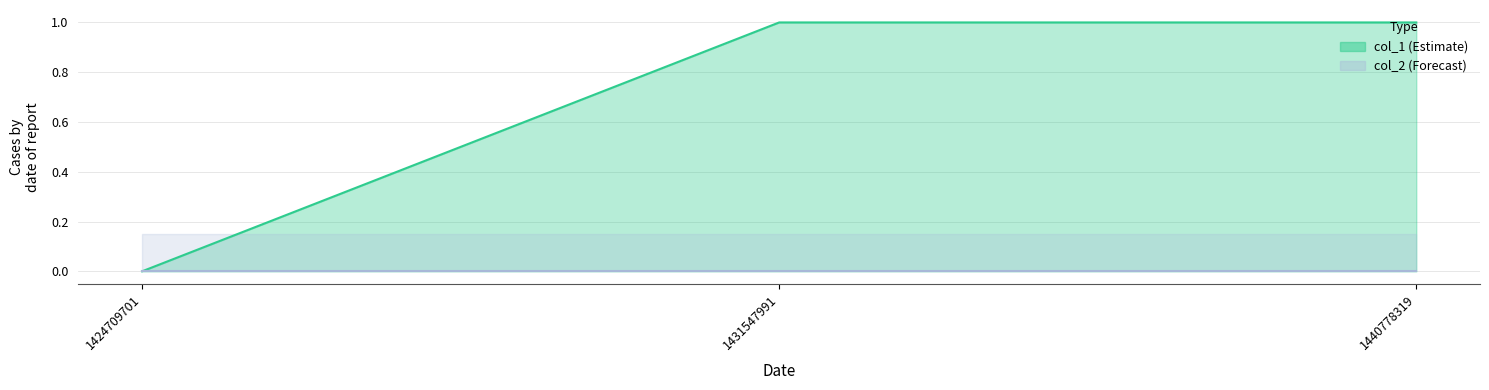

How many values are below 1?

1